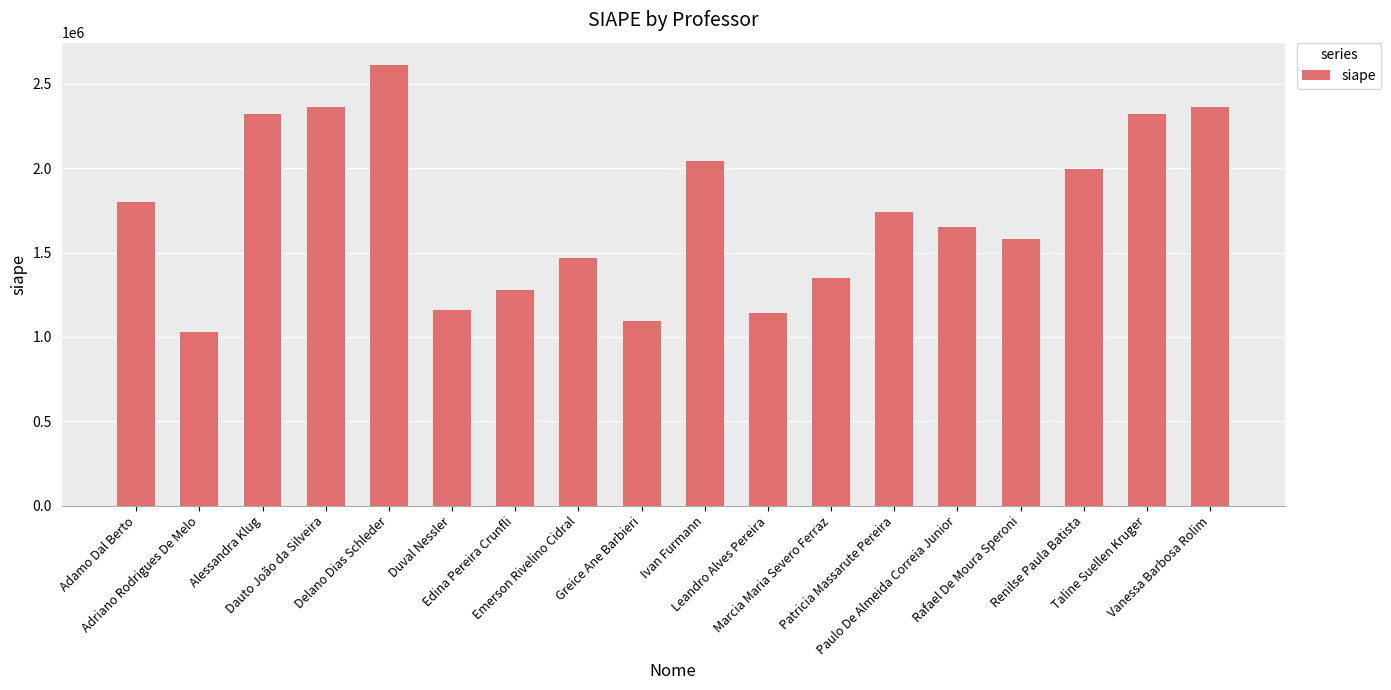

Where is the data nearest to the value 1820114?

Adamo Dal Berto